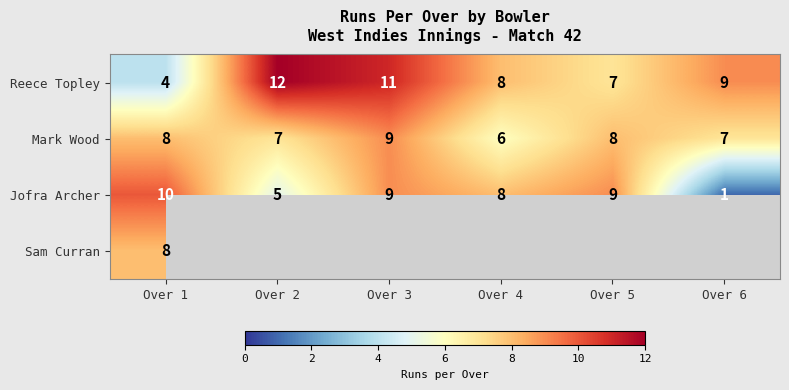

Read the Mark Wood value at Over 5.

8